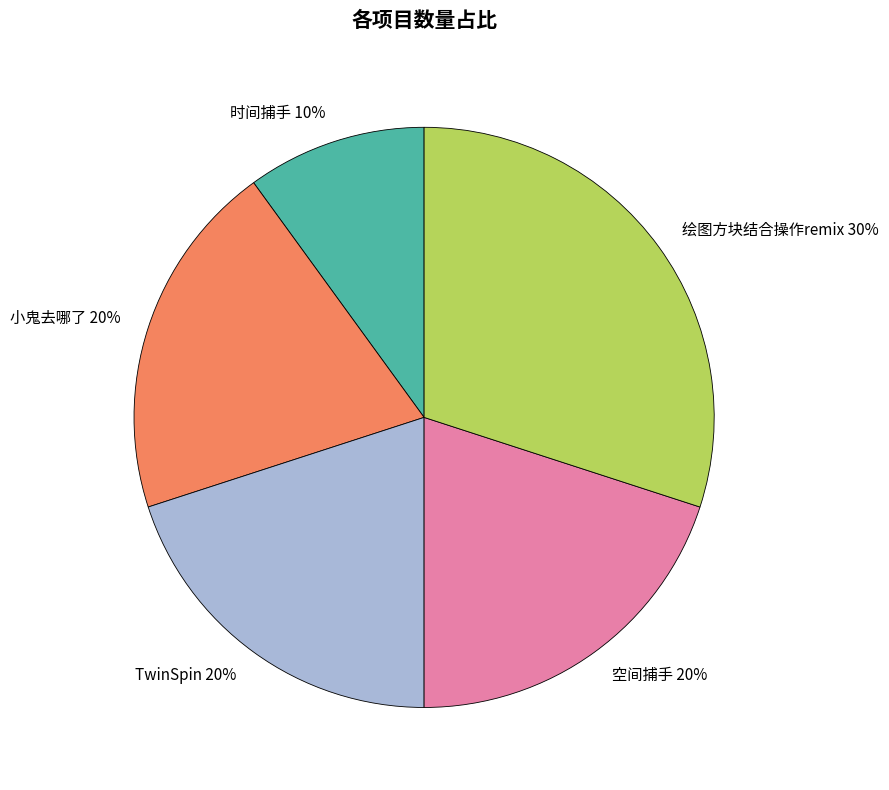

Count the number of slices in the pie.

5